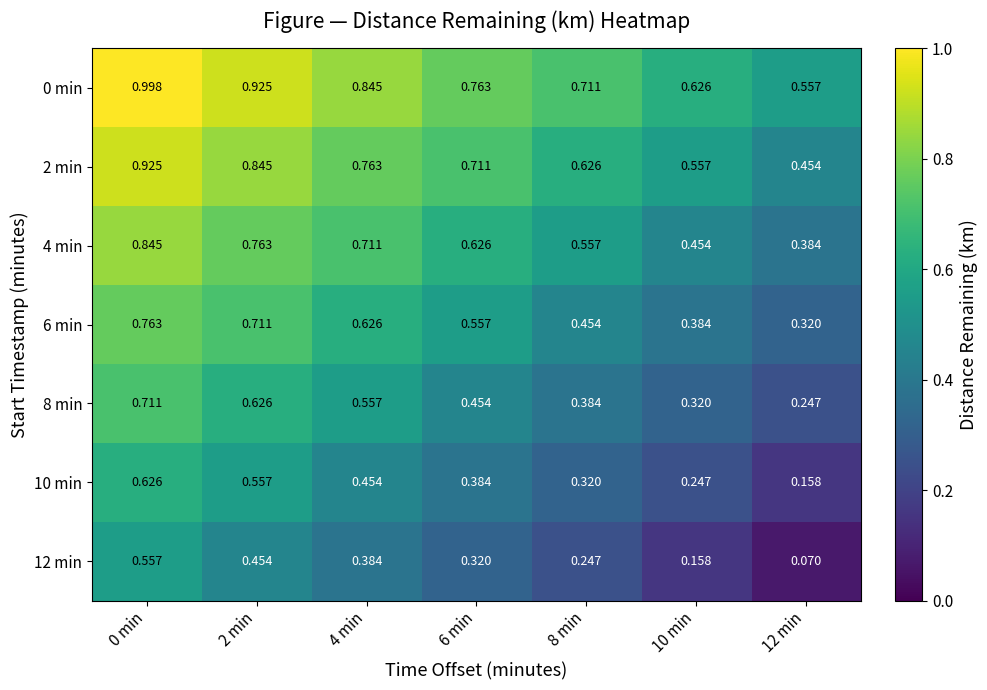

Is the value of 8 min at 6 min greater than the value of 0 min at 10 min?

No